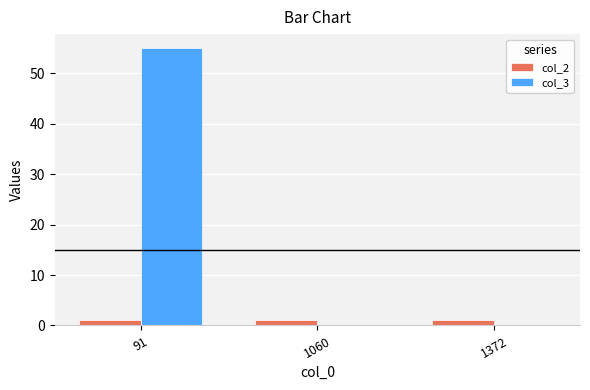

How many groups of bars are there?

3